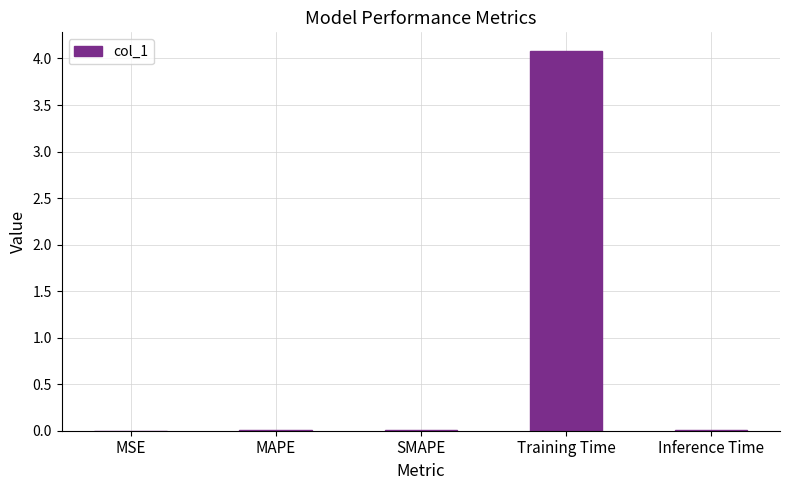

Is it true that the value at MSE is 0.0?

True